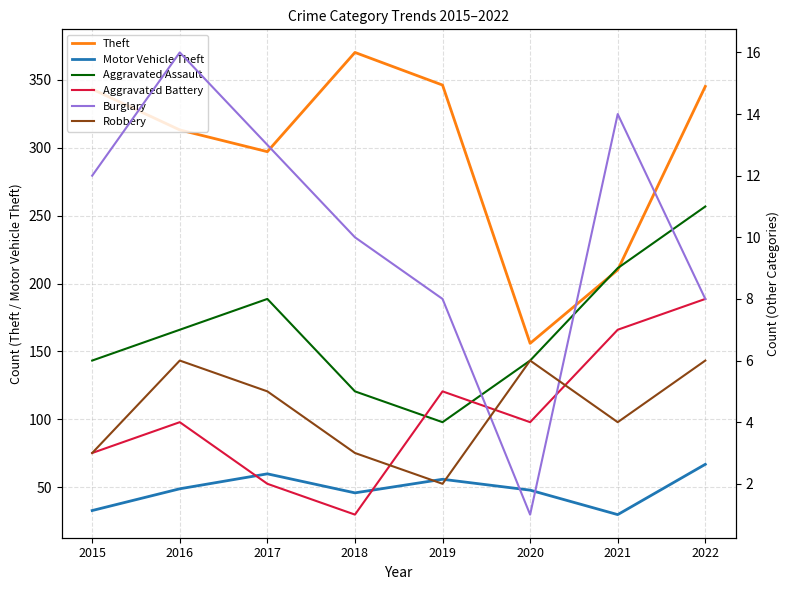

Rank the series by their maximum value, from highest to lowest.

Theft, Motor Vehicle Theft, Burglary, Aggravated Assault, Aggravated Battery, Robbery